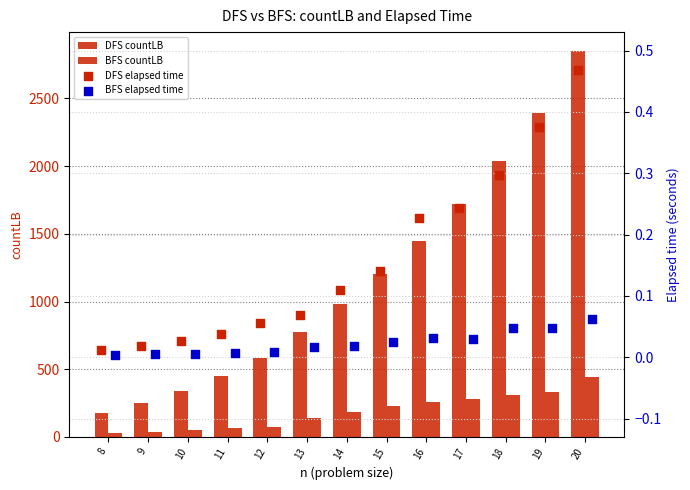

Which series reaches the minimum Y coordinate?

BFS elapsed time